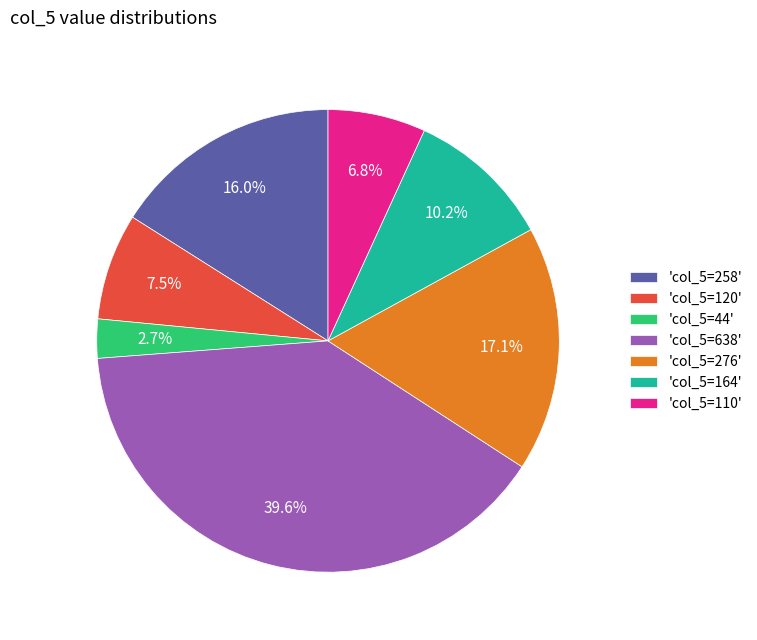

To the nearest percent, what is the difference between the largest and smallest slice percentages?

37%